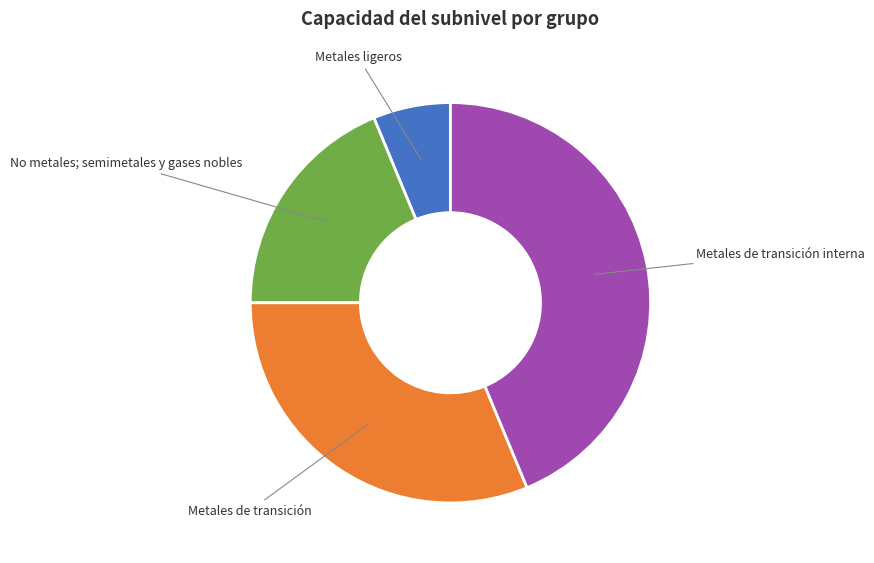

Does any single category account for the majority?

No